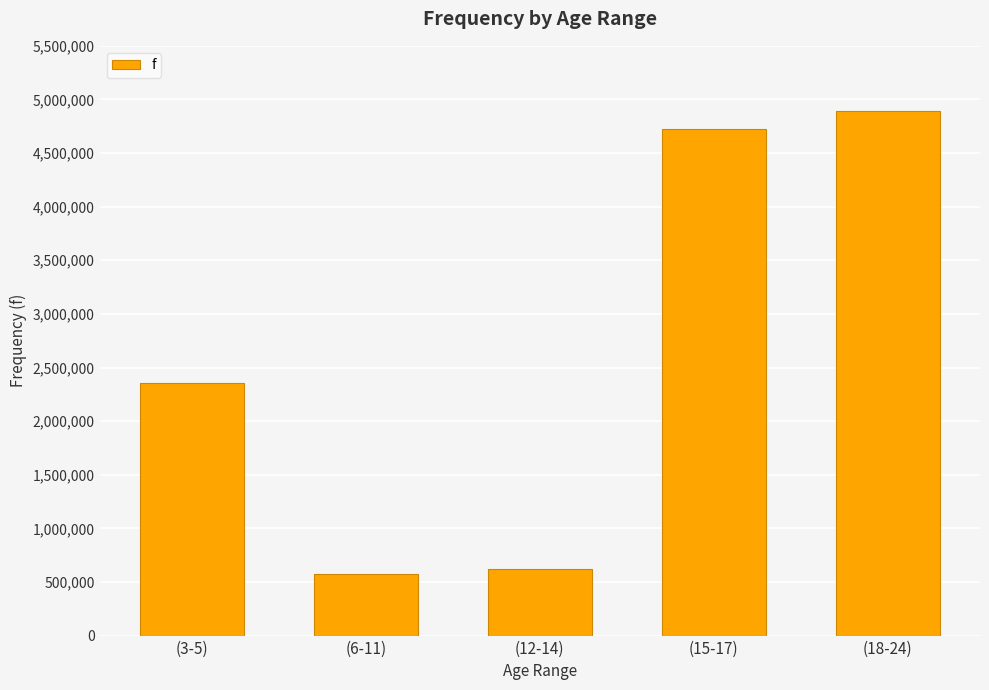

Reading left to right, what are all the values shown in this chart?

2359716	577029	618233	4726359	4894125